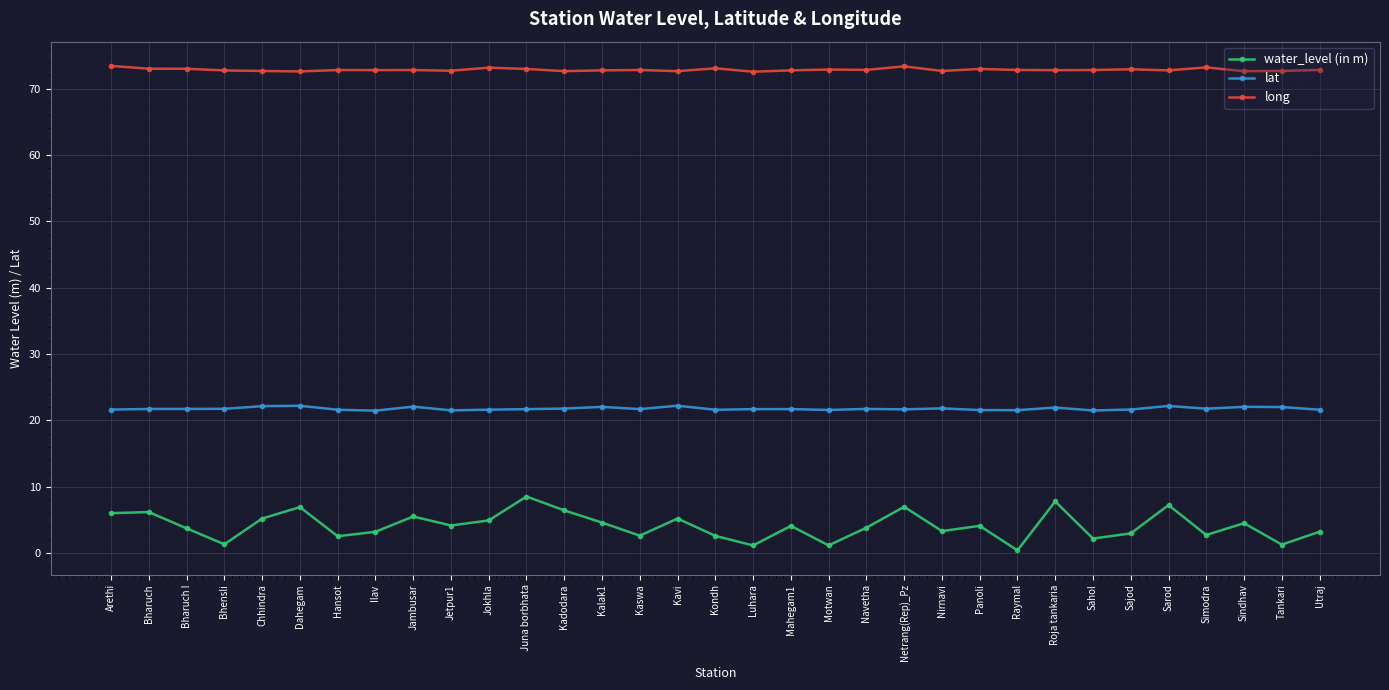

True or false: lat and long cross at least once.

False